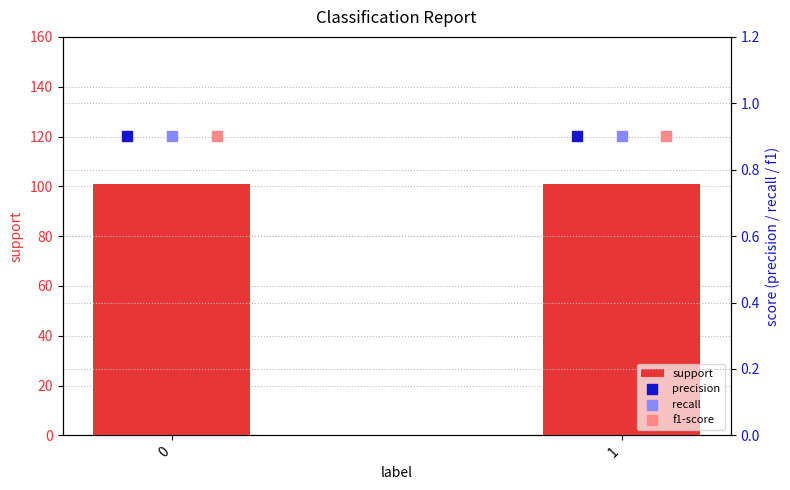

Which series has the widest spread of Y values?

support